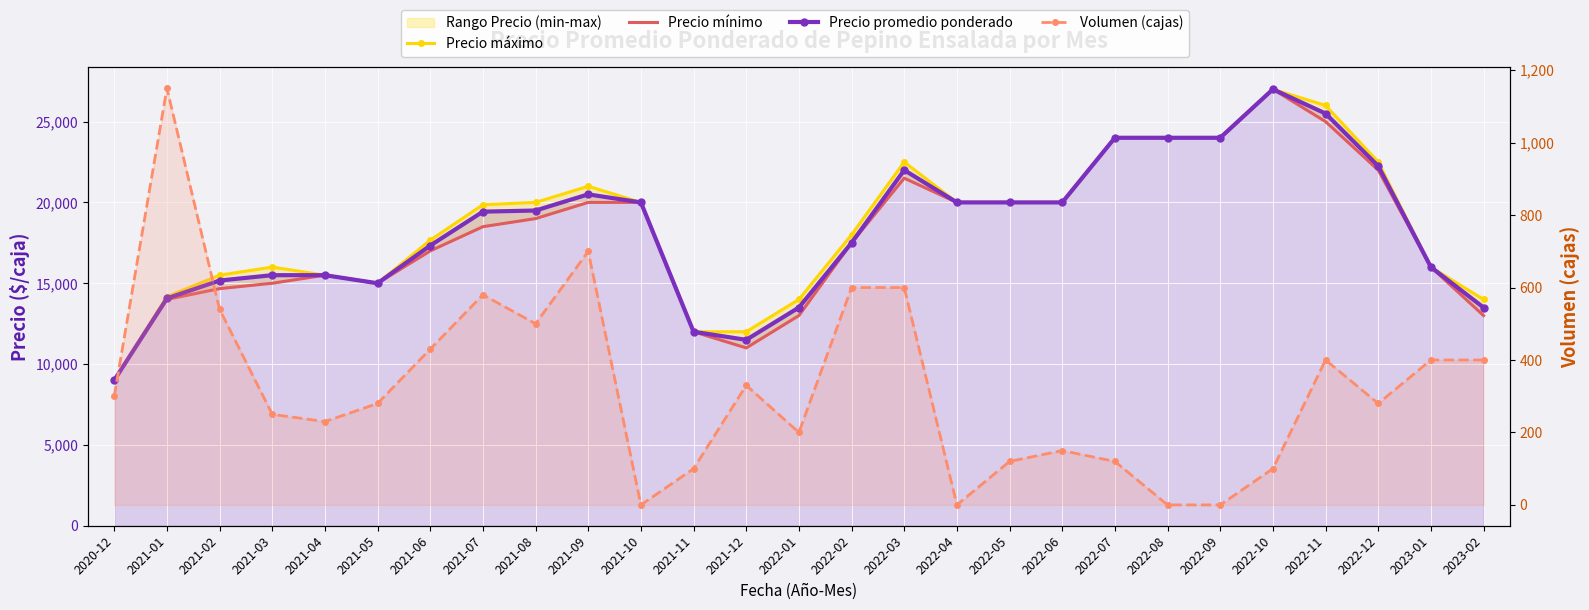

True or false: Precio máximo and Precio promedio ponderado cross at least once.

False